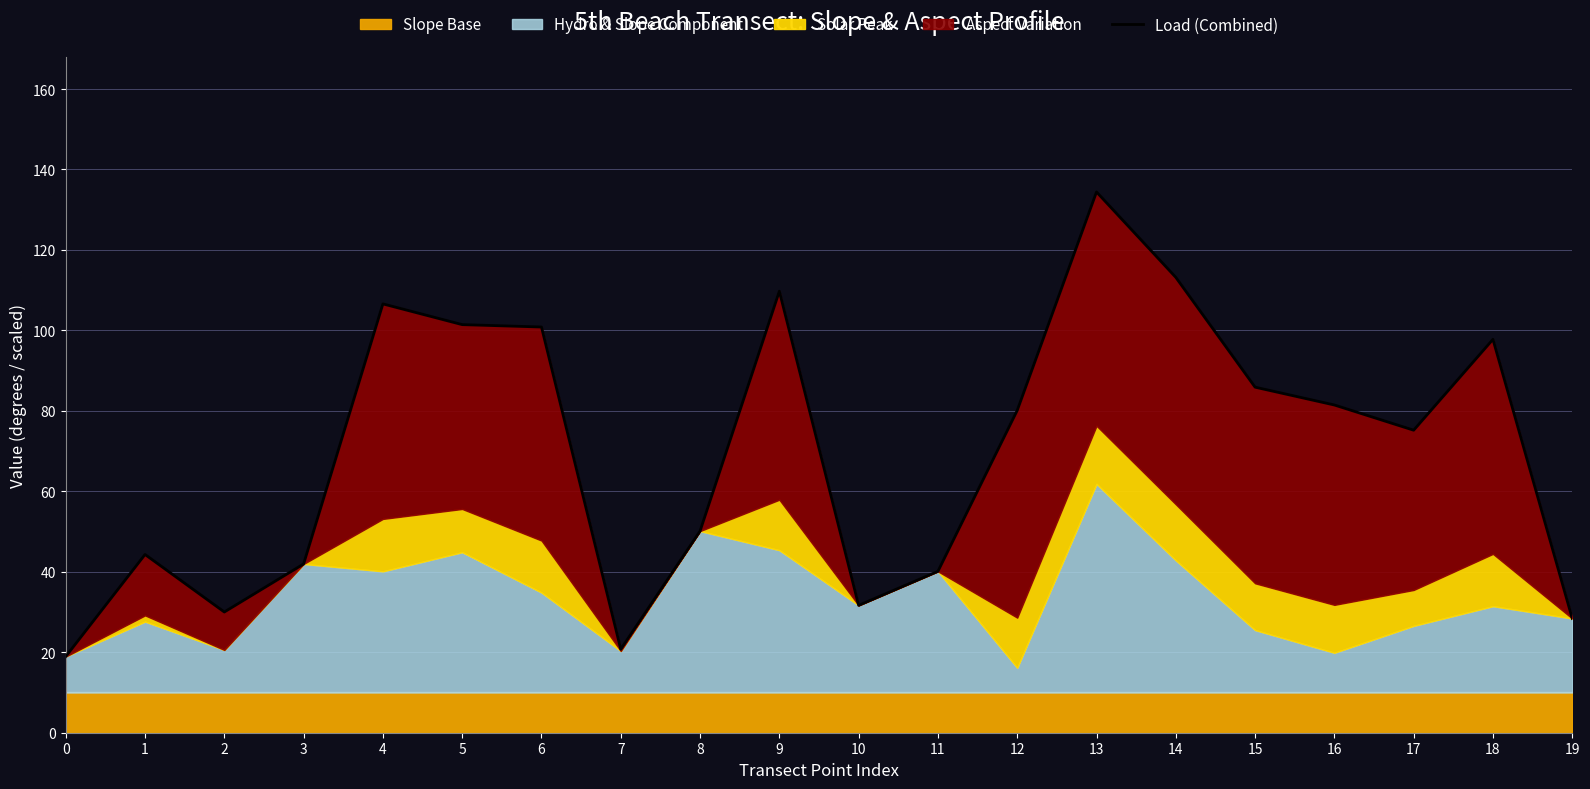

List the labels in order of value, largest first.

13, 14, 9, 4, 5, 6, 18, 15, 16, 12, 17, 8, 1, 3, 11, 10, 2, 19, 7, 0